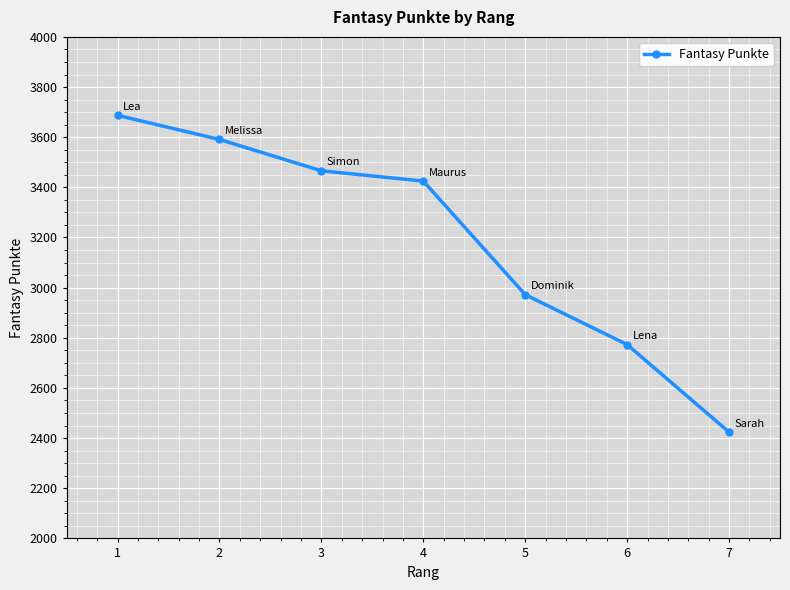

Is it true that the value at 3 is 3466?

True